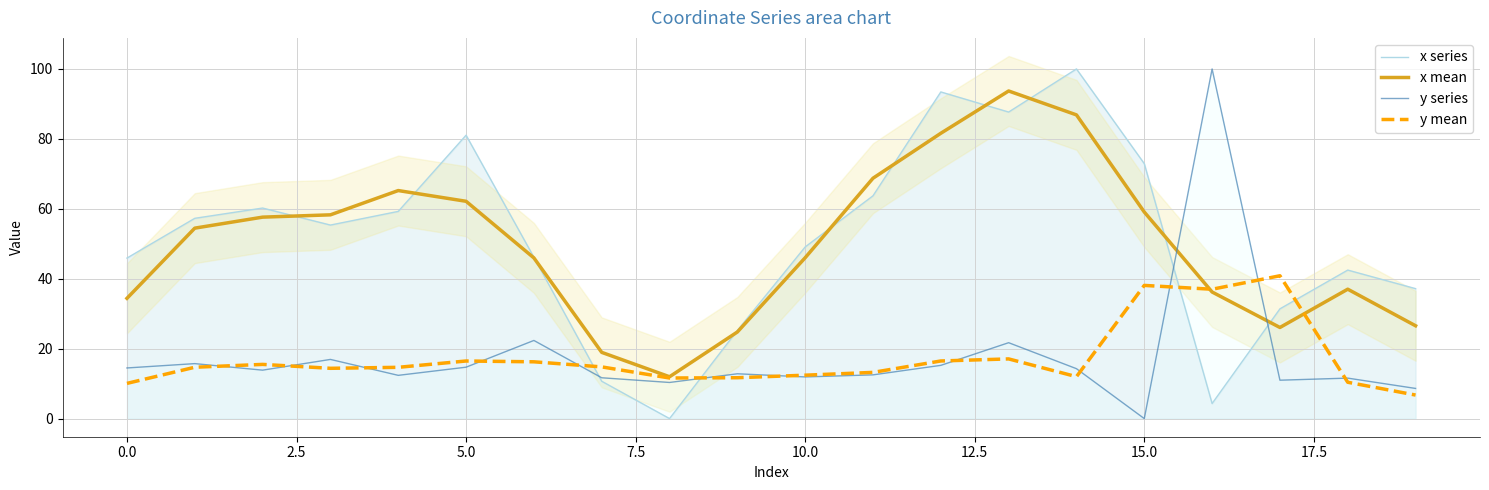

The value of y series at 0.0 is 20.6. True or false?

False